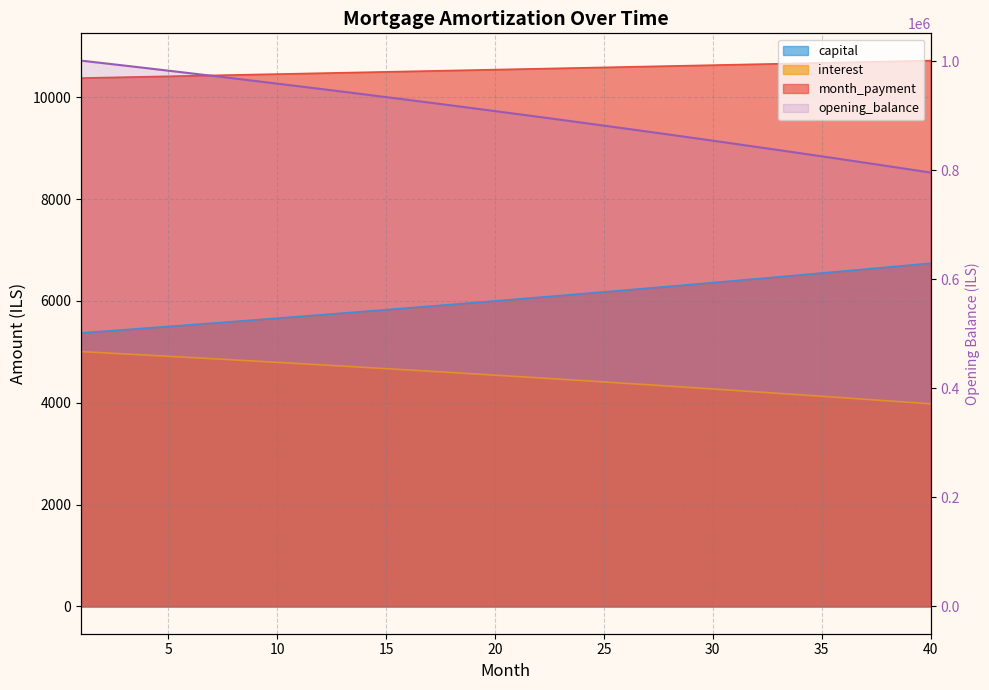

The chart shows a value of 389373.2 at 30. True or false?

False